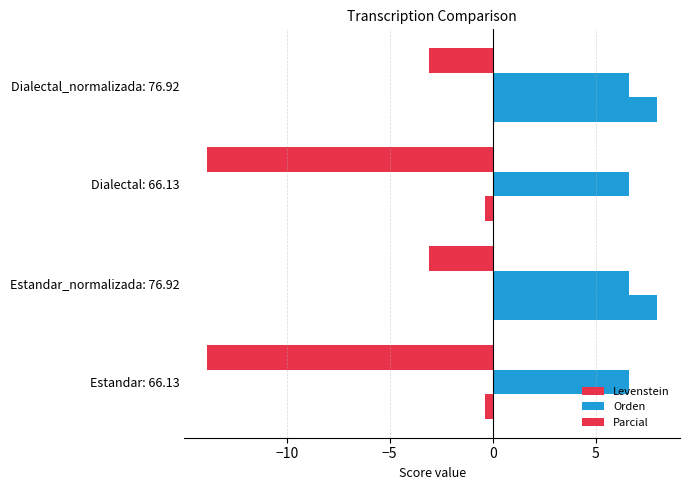

List the series in order of their peak value, highest first.

Parcial, Orden, Levenstein